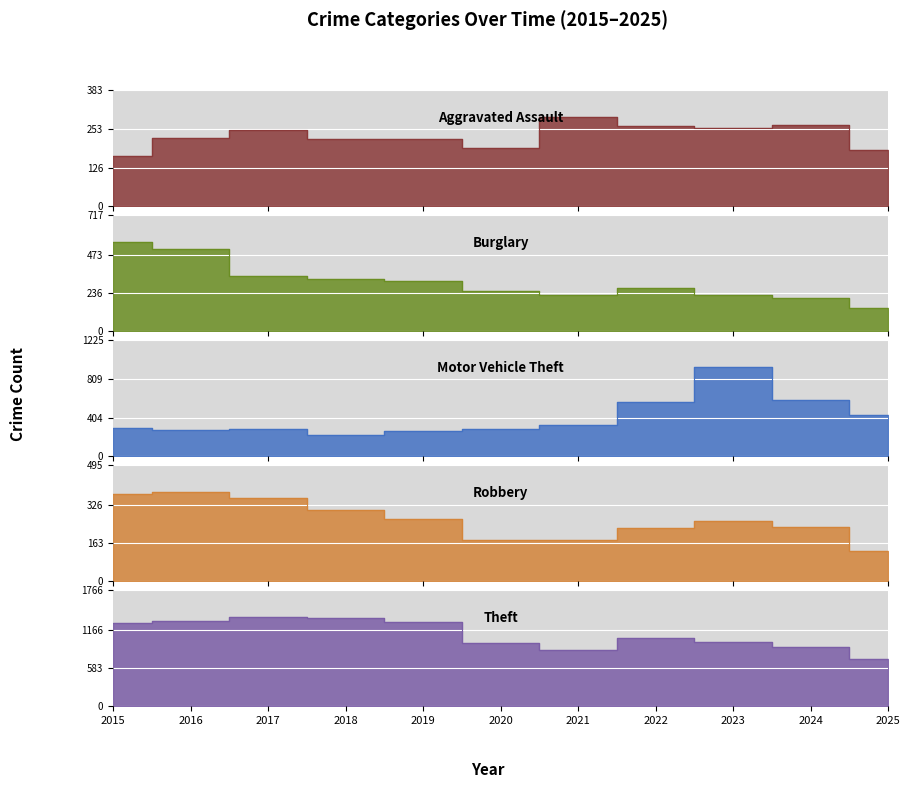

At which category is the sum across all series the highest?

2016